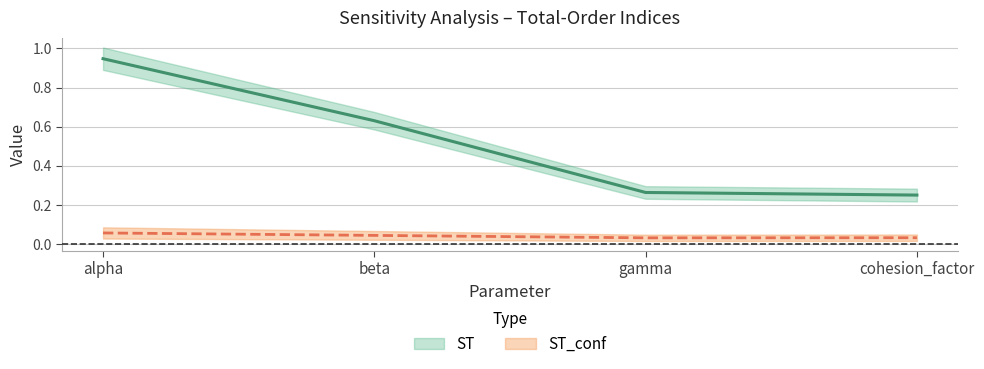

How many data points does each series have?

4